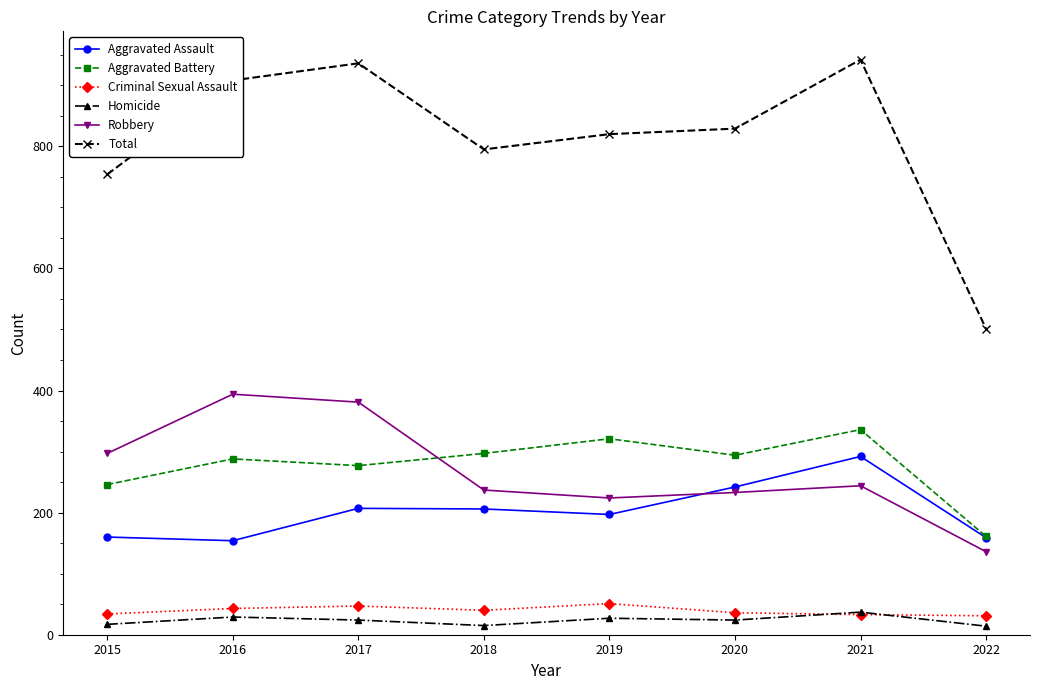

The value of Aggravated Assault at 2021 is 416. True or false?

False